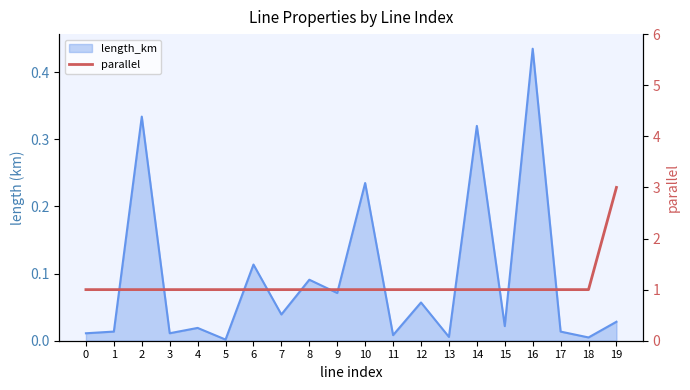

How many lines are shown in the chart?

1